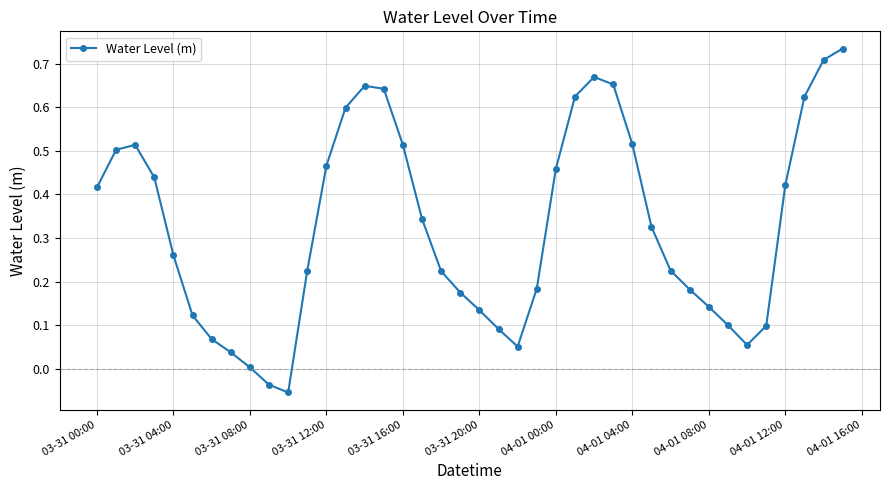

What is the sum of all values?

13.1